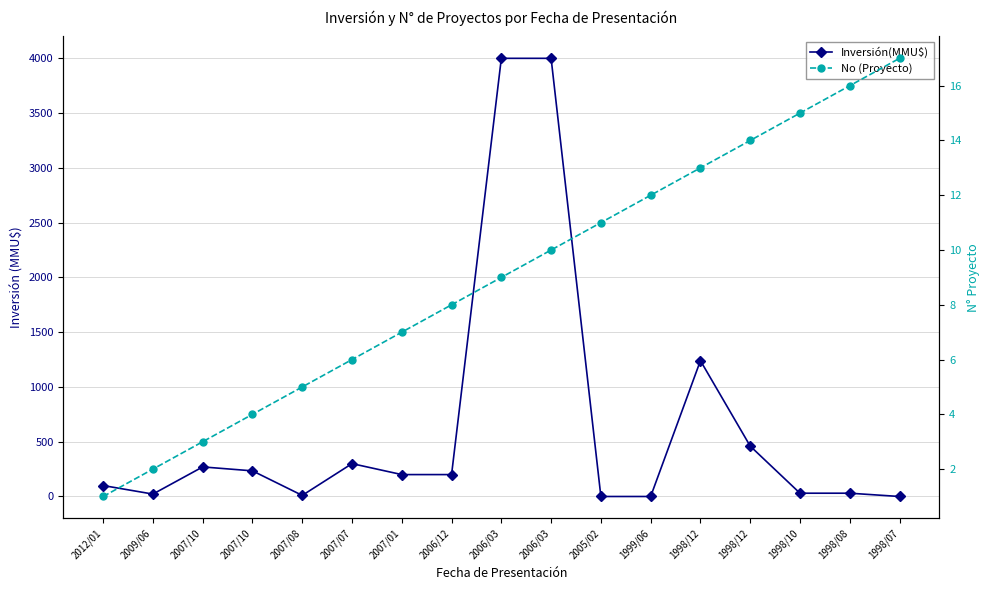

What is the difference between the maximum and minimum values in the No (Proyecto) series?

16